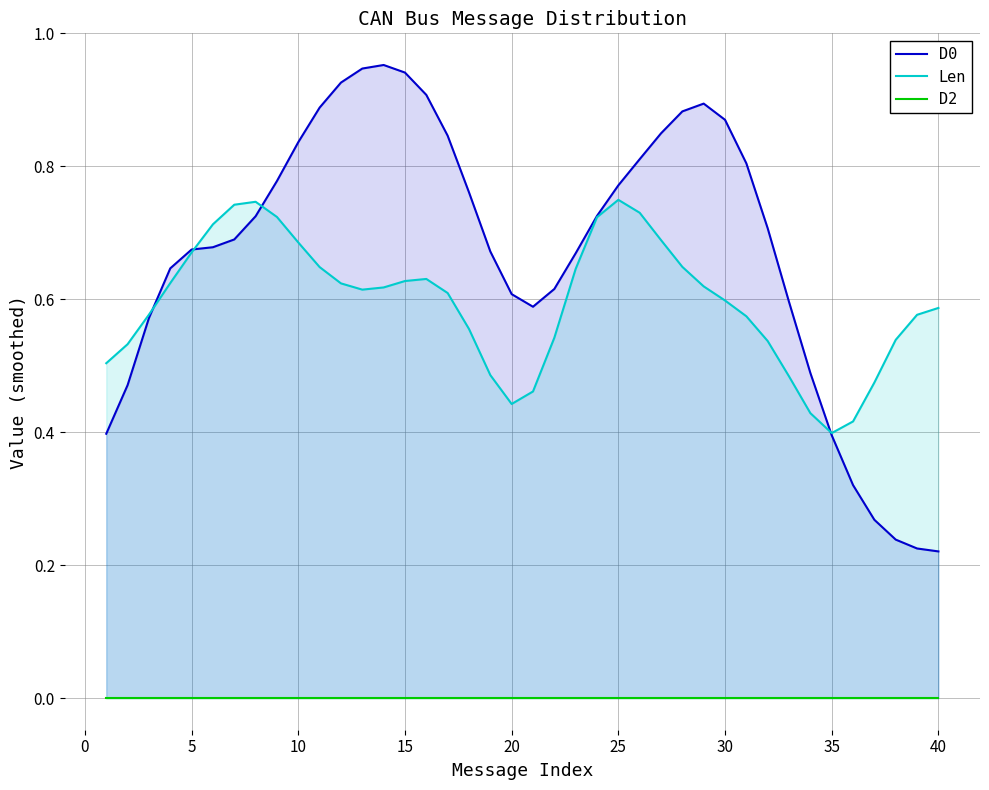

What is the minimum value for D0?

0.2